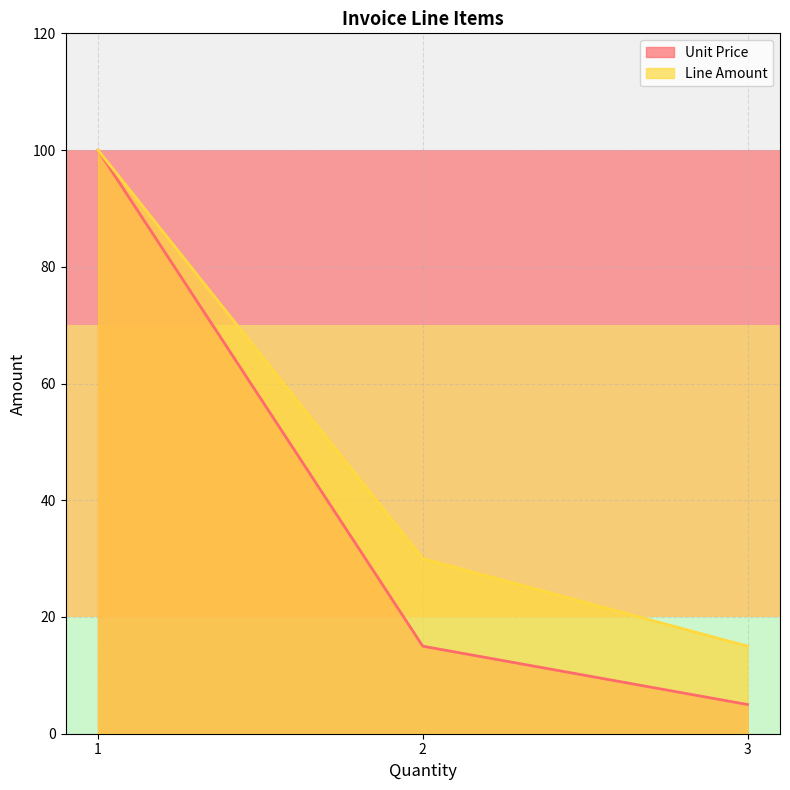

What is the average value of the Unit Price series?

40